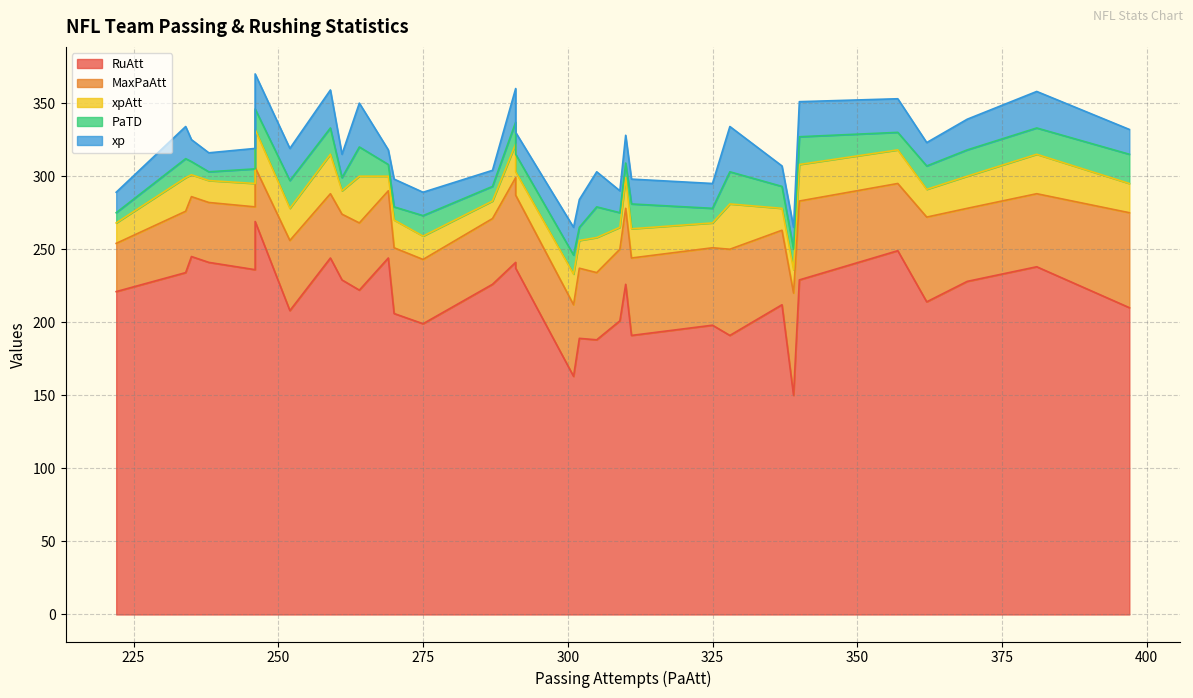

Is it true that MaxPaAtt equals 83 at JAC?

False